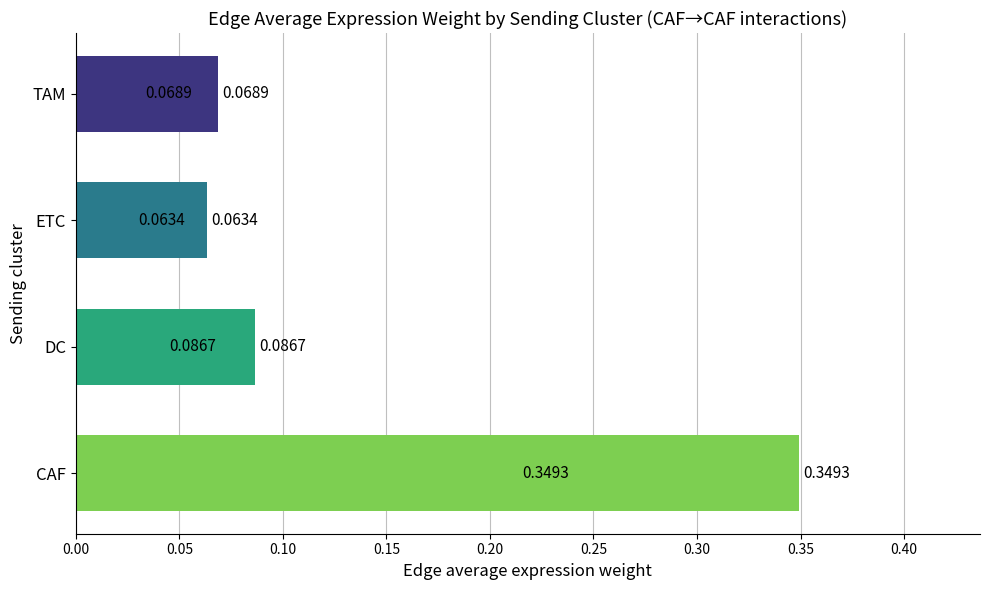

Which label corresponds to the smallest value in the chart?

ETC